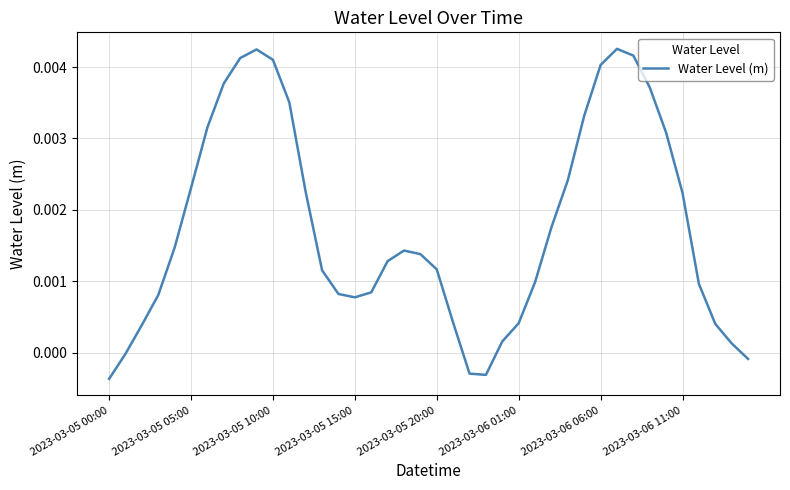

What is the label of the 10th point from the left?

9